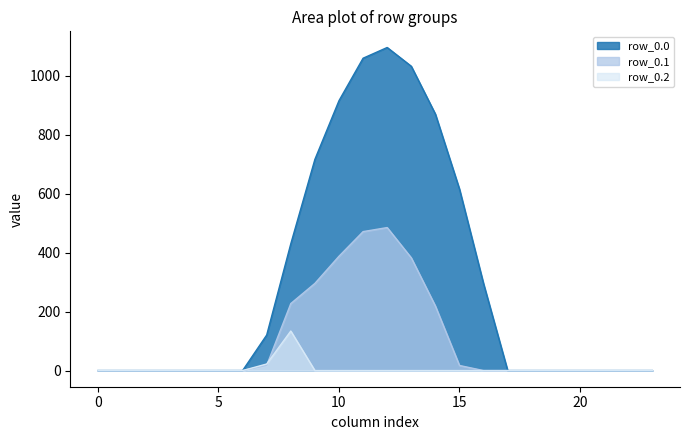

True or false: row_0.1 has more than 0 points higher than both neighbors.

True